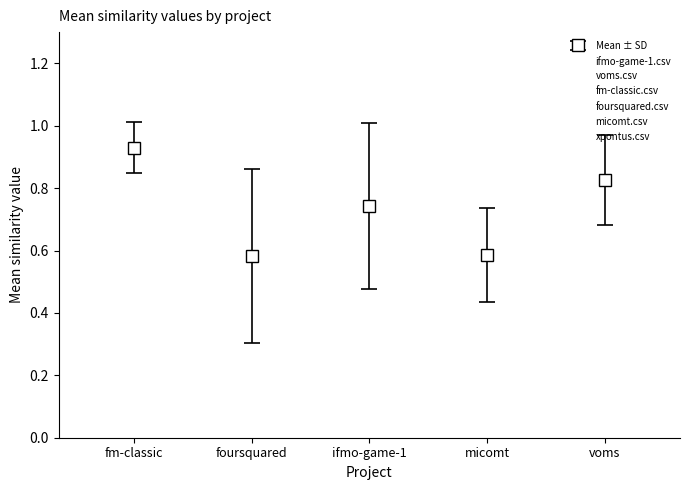

What is the difference between the maximum and minimum values?

0.3